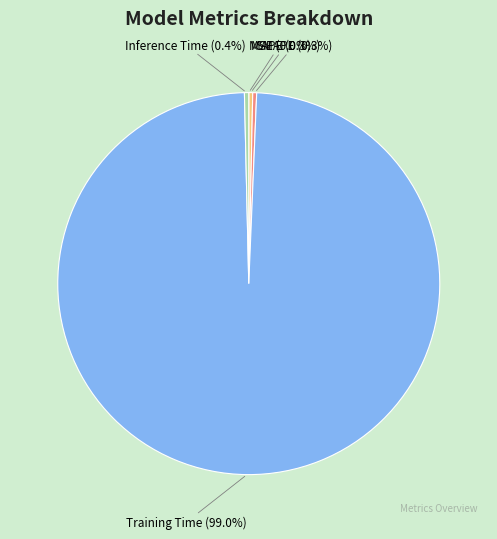

To the nearest percent, what is the difference between the largest and smallest slice percentages?

99%